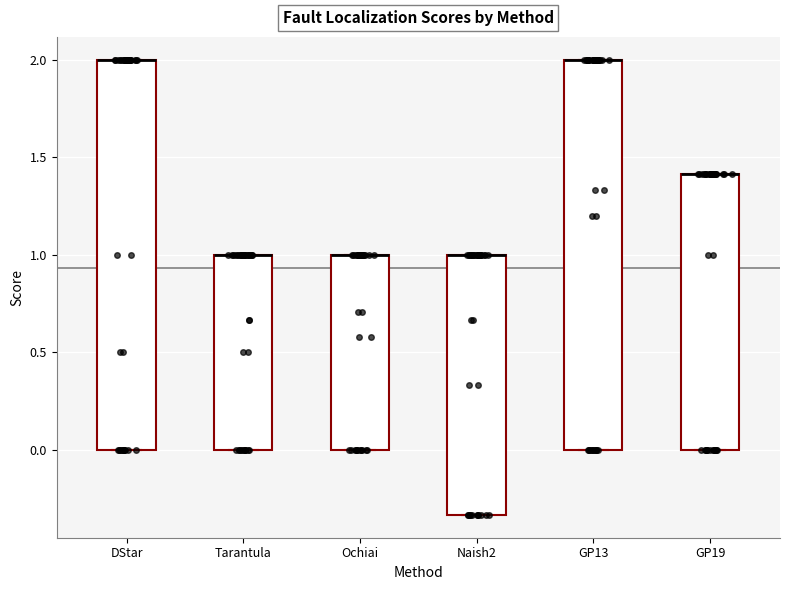

Reading left to right, transcribe this box plot: for each box, give where its median line is, the range the box spans, and where its two whiskers end, as read against the y-axis. The values are not printed on the chart, so give them approximately, as read against the axis.

DStar: median 2.00 (drawn on the box's upper edge), box 0.00 to 2.00, whiskers 0.00 to 2.00
Tarantula: median 1.00 (drawn on the box's upper edge), box 0.00 to 1.00, whiskers 0.00 to 1.00
Ochiai: median 1.00 (drawn on the box's upper edge), box 0.00 to 1.00, whiskers 0.00 to 1.00
Naish2: median 1.00 (drawn on the box's upper edge), box -0.35 to 1.00, whiskers -0.35 to 1.00
GP13: median 2.00 (drawn on the box's upper edge), box 0.00 to 2.00, whiskers 0.00 to 2.00
GP19: median 1.40 (drawn on the box's upper edge), box 0.00 to 1.40, whiskers 0.00 to 1.40